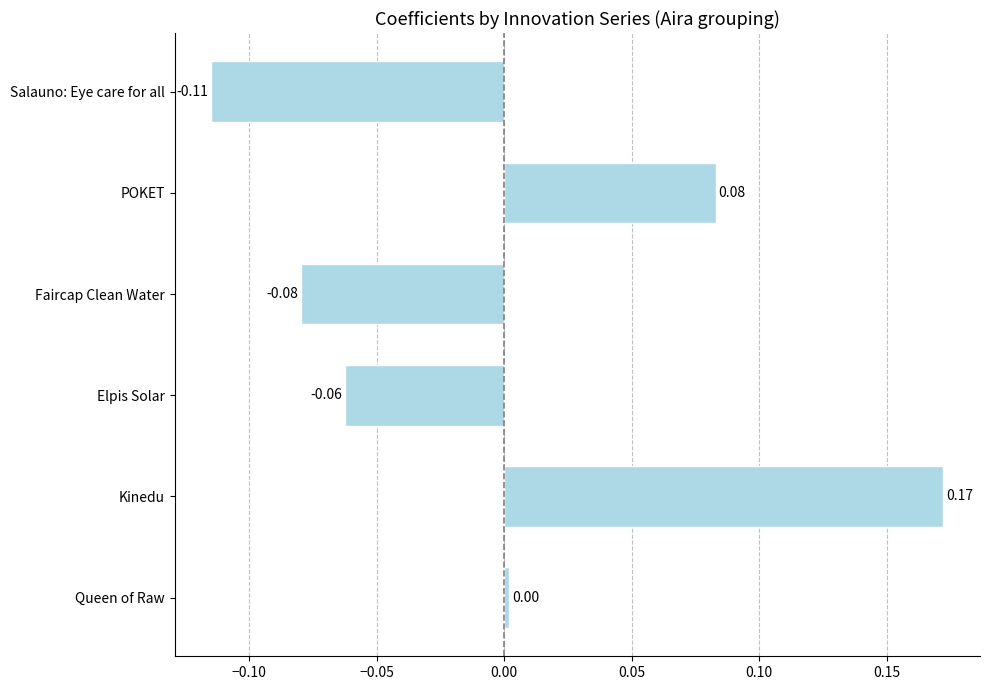

Which category has the lowest value across all series?

Salauno: Eye care for all